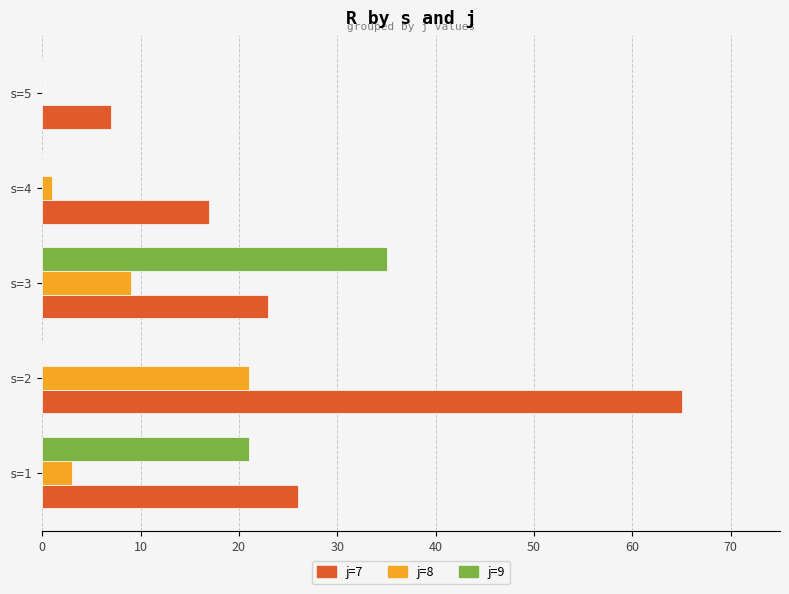

Is it true that j=8 equals 1 at s=4?

True